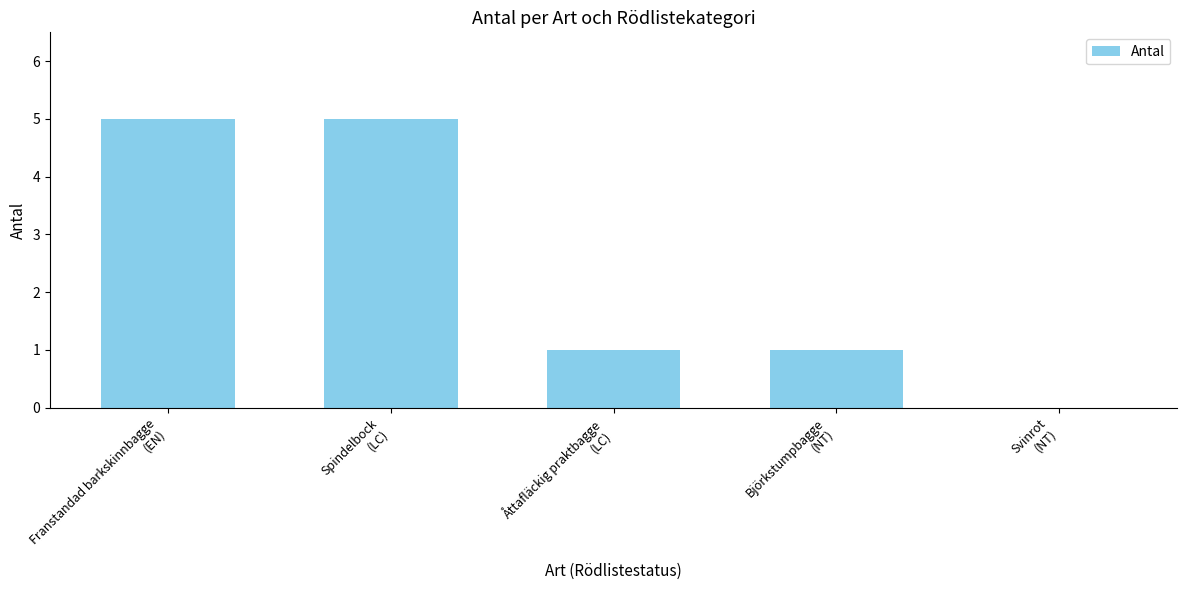

What is the greatest value displayed?

5